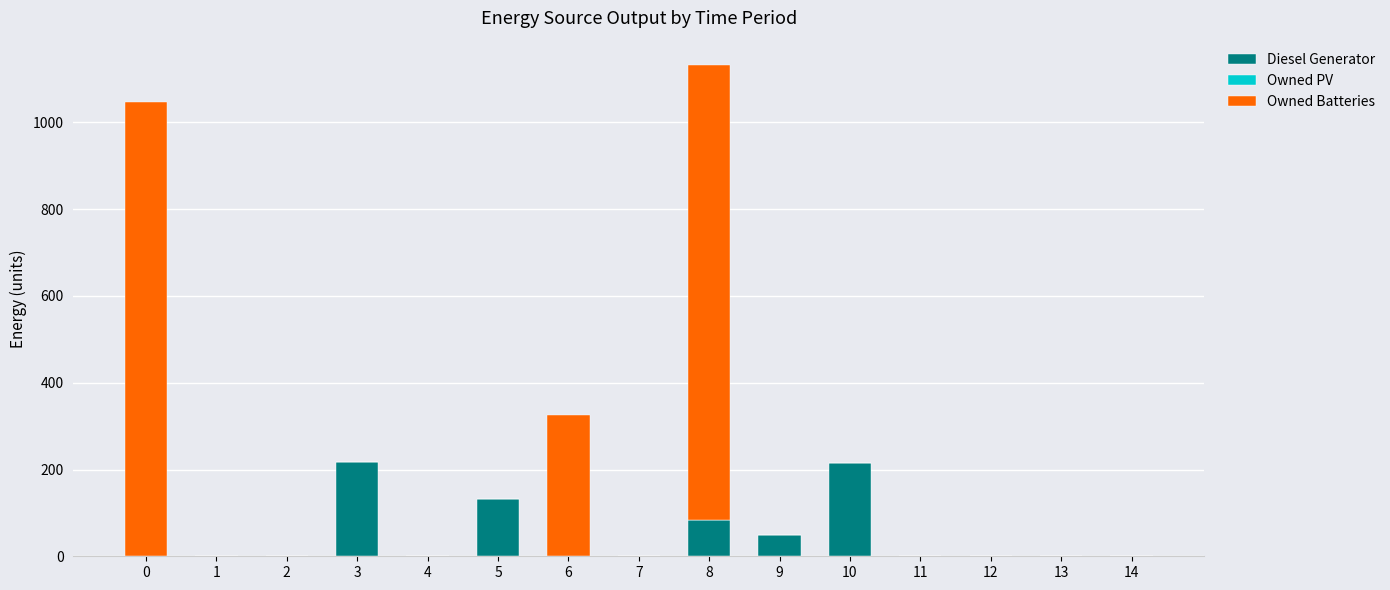

The value of Diesel Generator at 2 is -101. True or false?

False